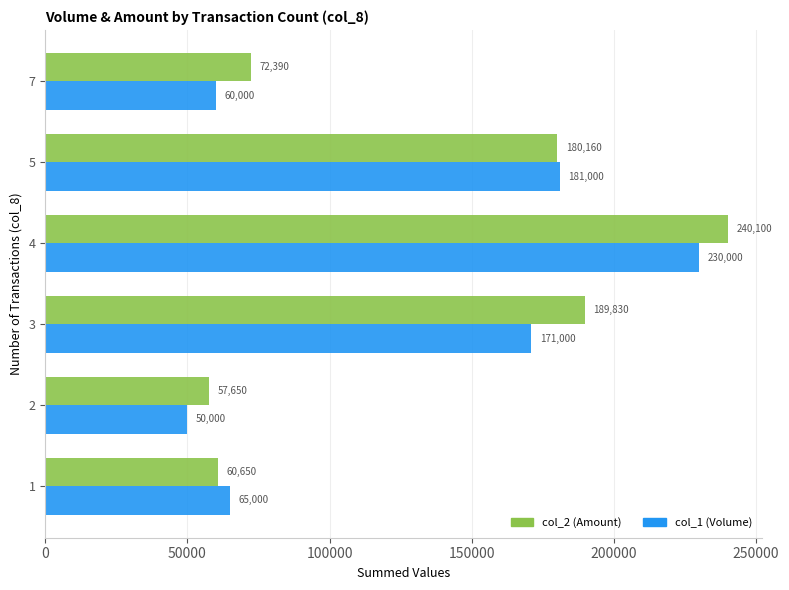

What is the approximate value of col_2 (Amount) at 2, to the nearest 10?

57650